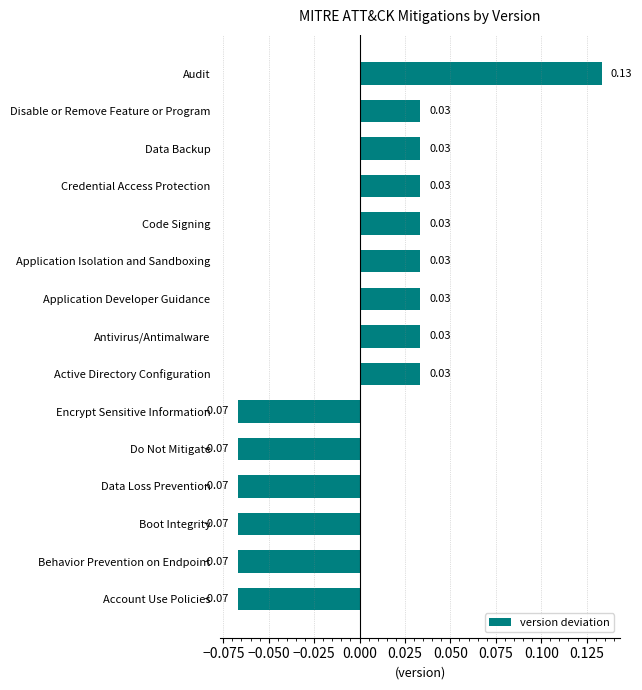

Which label corresponds to the largest value in the chart?

Audit